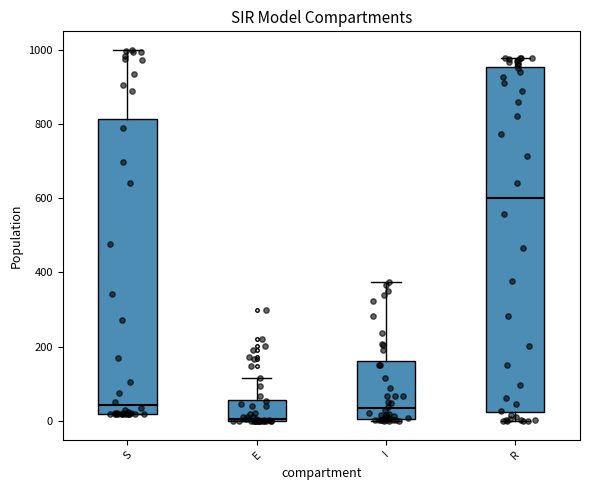

Where does the upper whisker of the box for R end on the y-axis? The values are not printed on the chart, so give them approximately, as read against the axis.

980